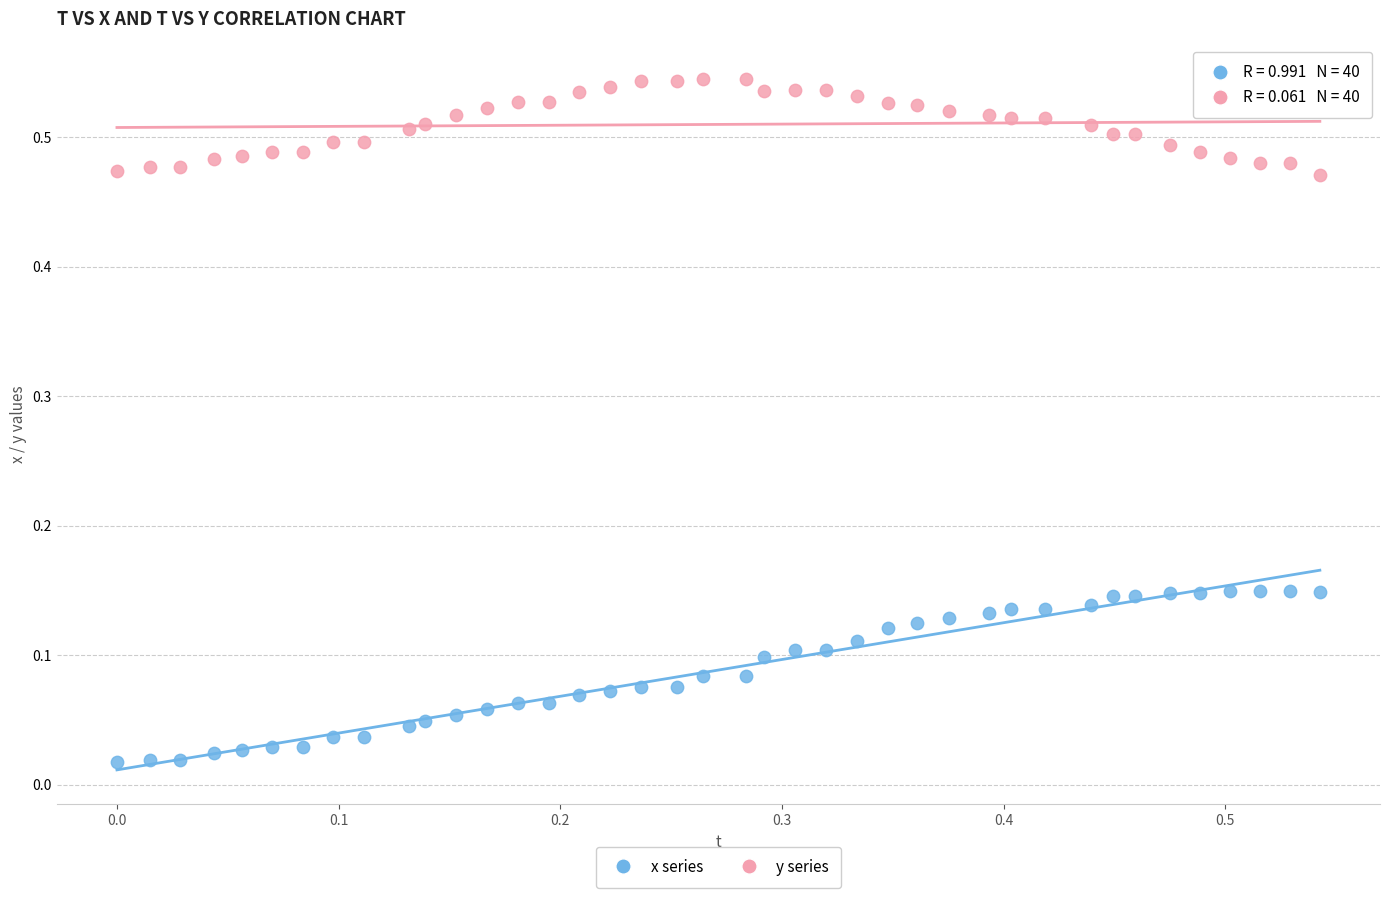

Which series has the widest spread of Y values?

x series